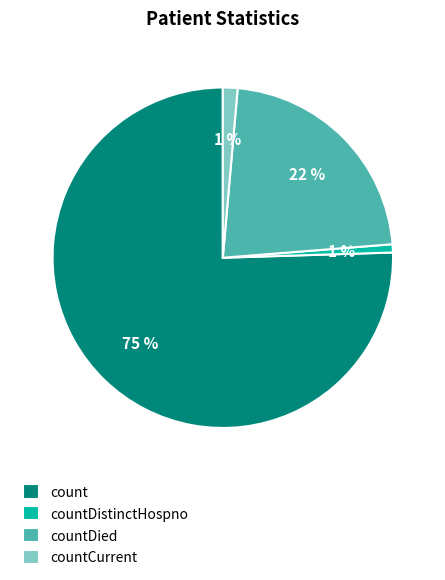

What is the largest slice in the pie chart?

count